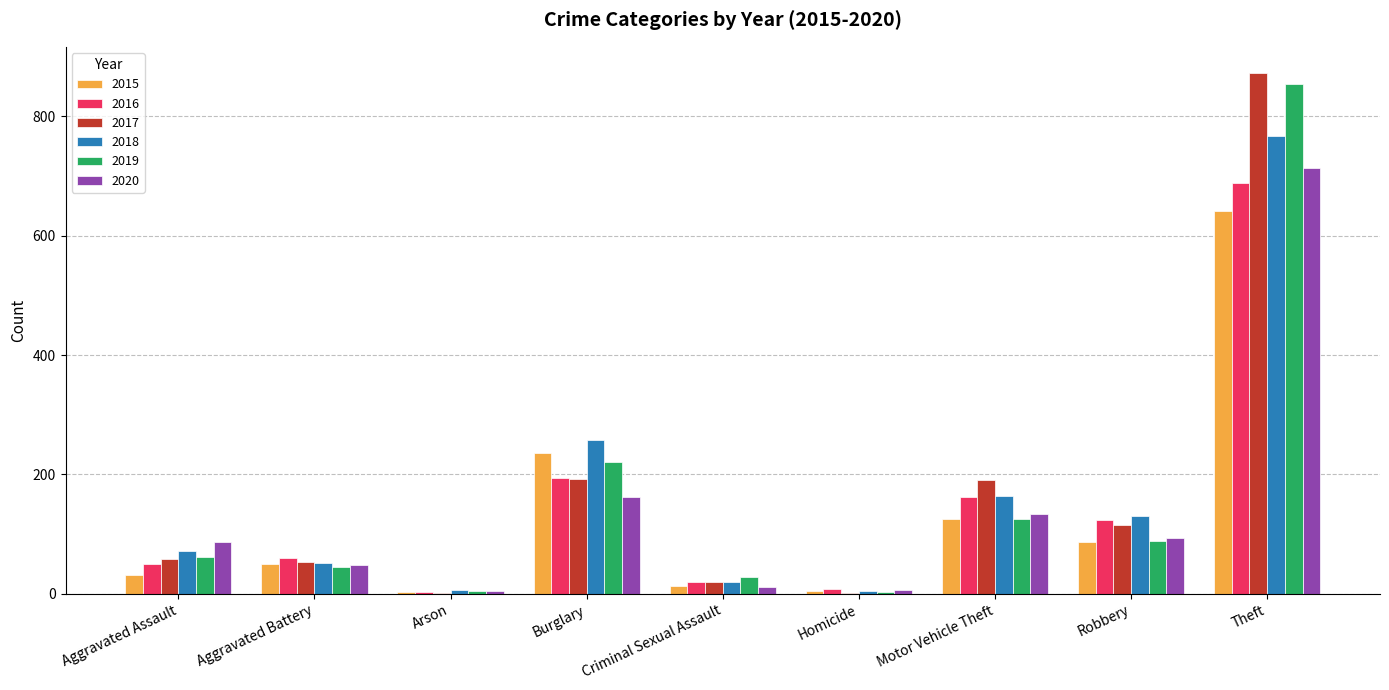

At which category is the sum across all series the highest?

Theft